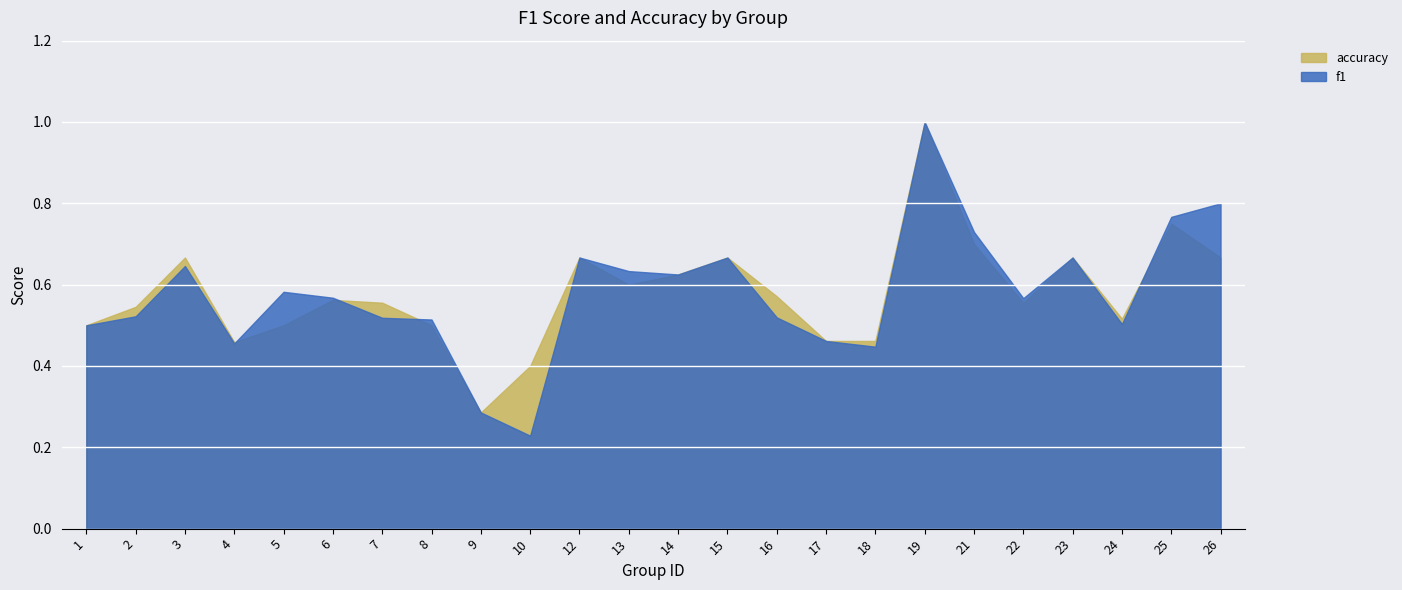

The f1 series shows 0.1 at 5. True or false?

False